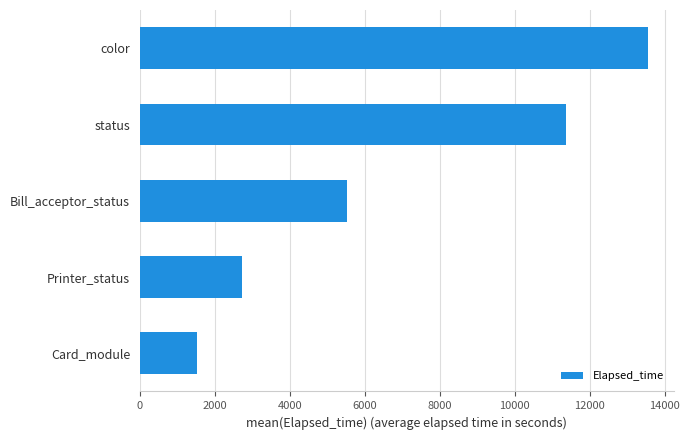

How many data points does each series have?

5